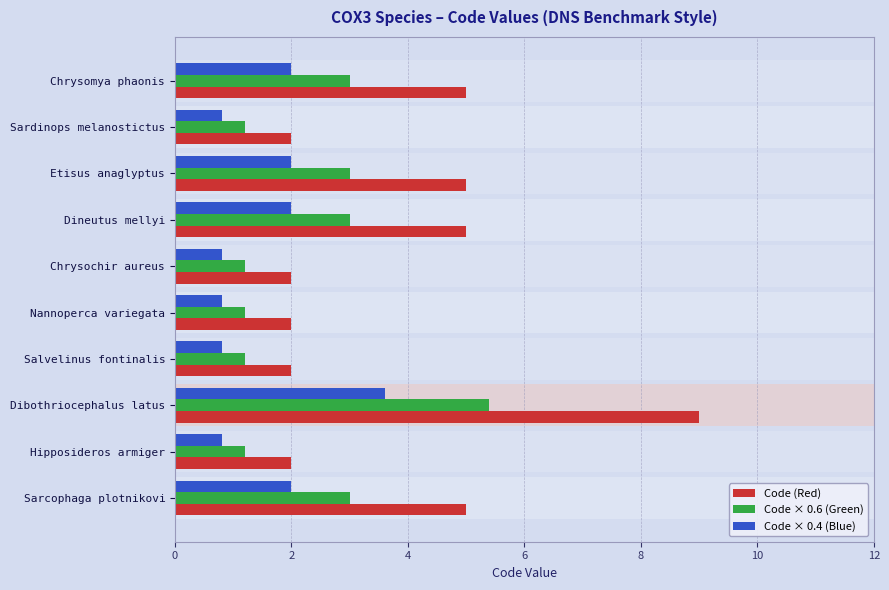

Does the chart contain any negative values?

No